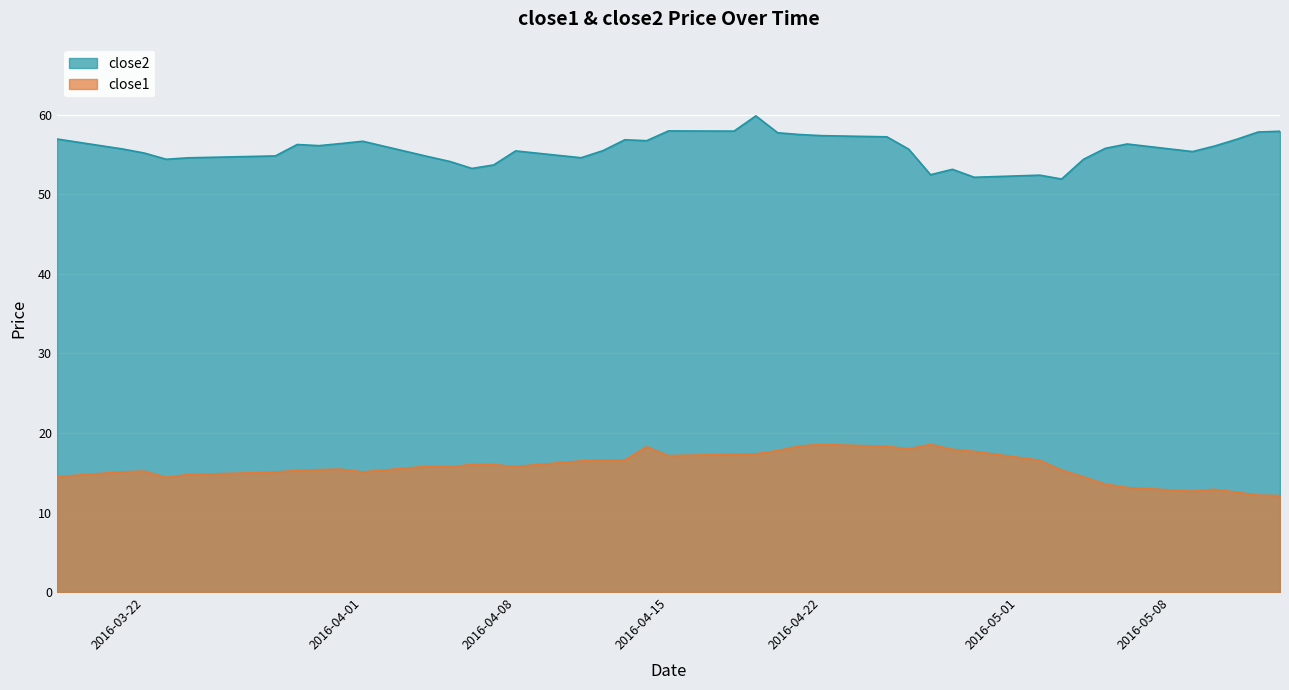

How many values in the close1 series are below 15?

11